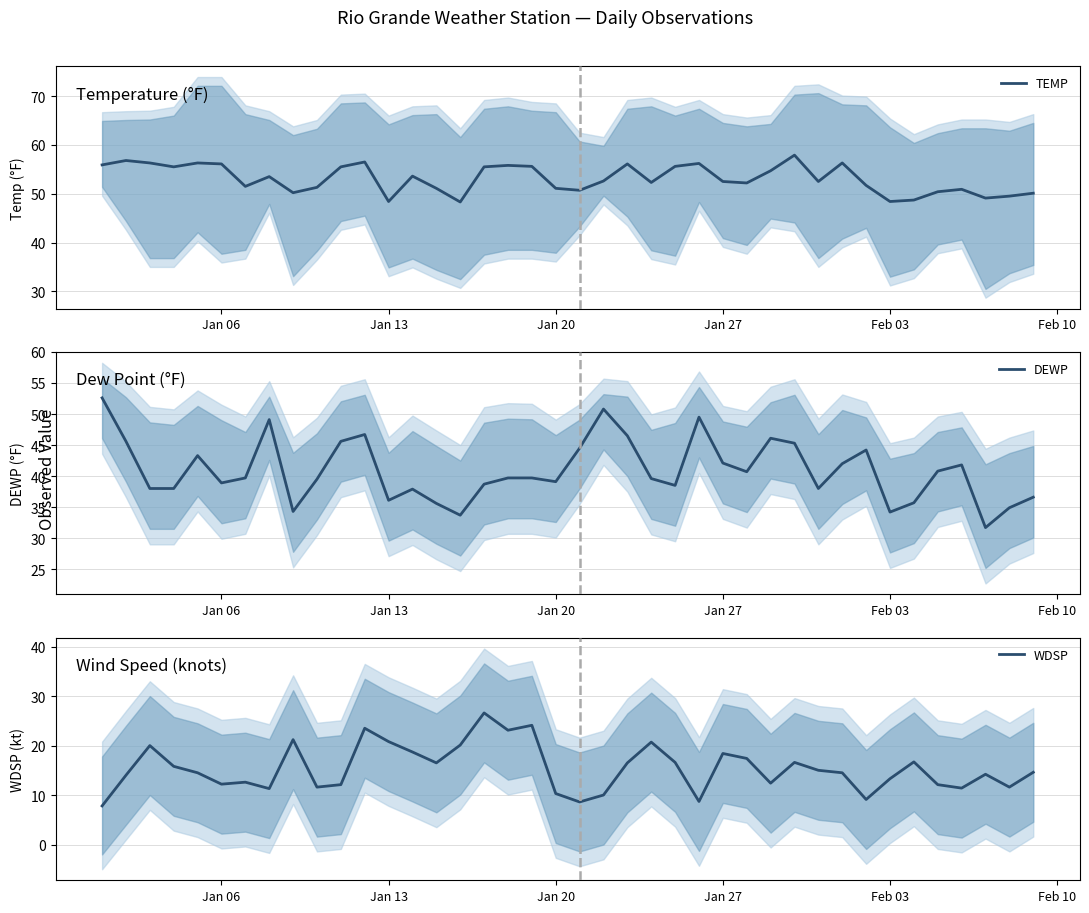

What is the minimum value for DEWP?

31.7